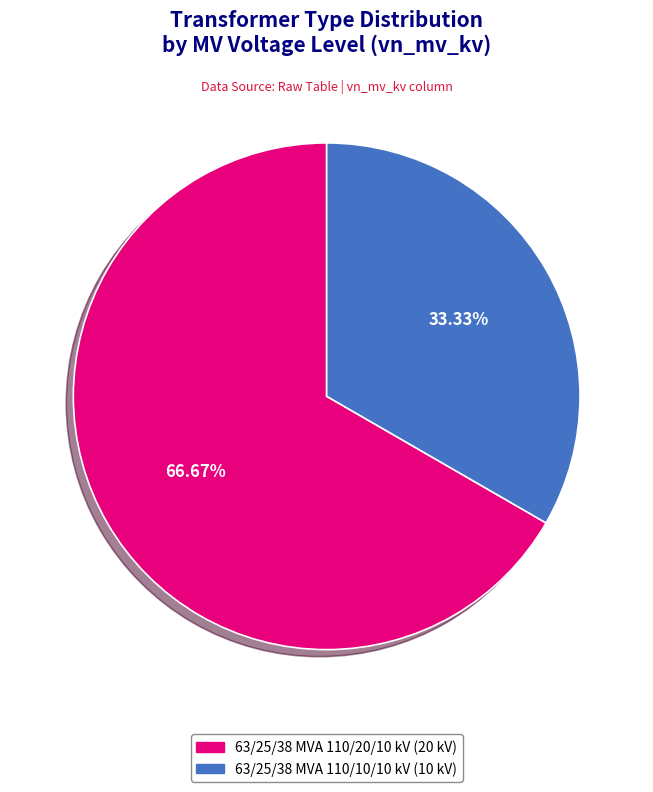

To the nearest percent, what is the combined percentage of 63/25/38 MVA 110/20/10 kV and 63/25/38 MVA 110/10/10 kV?

100%